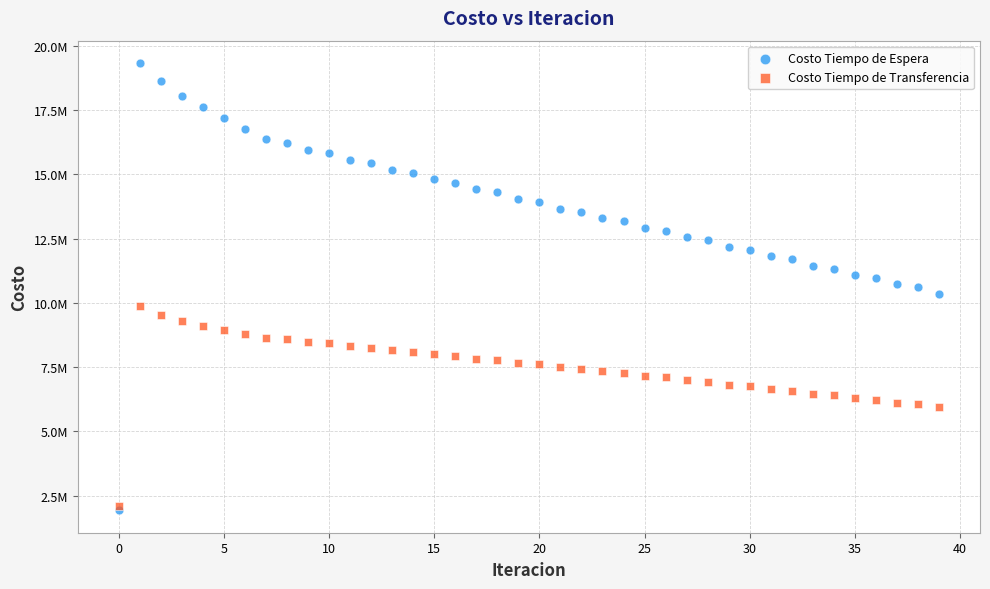

Which series contains the highest Y value?

Costo Tiempo de Espera